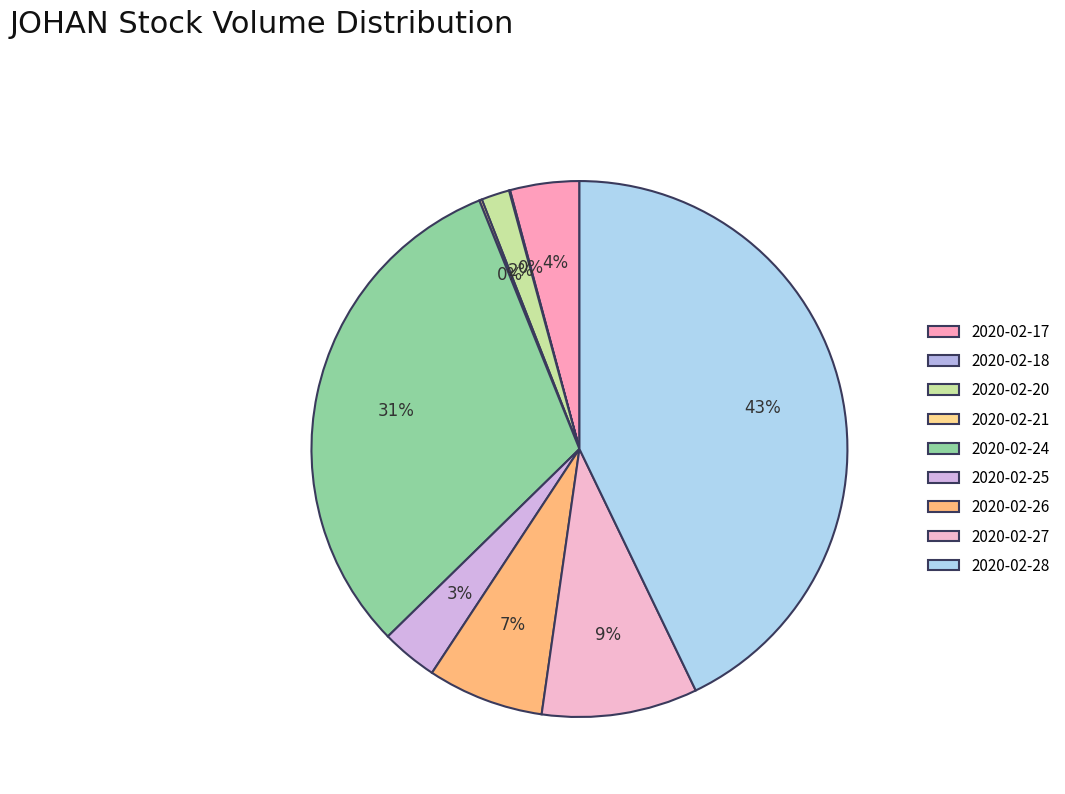

The 2020-02-17 slice represents 4% of the pie. True or false?

True